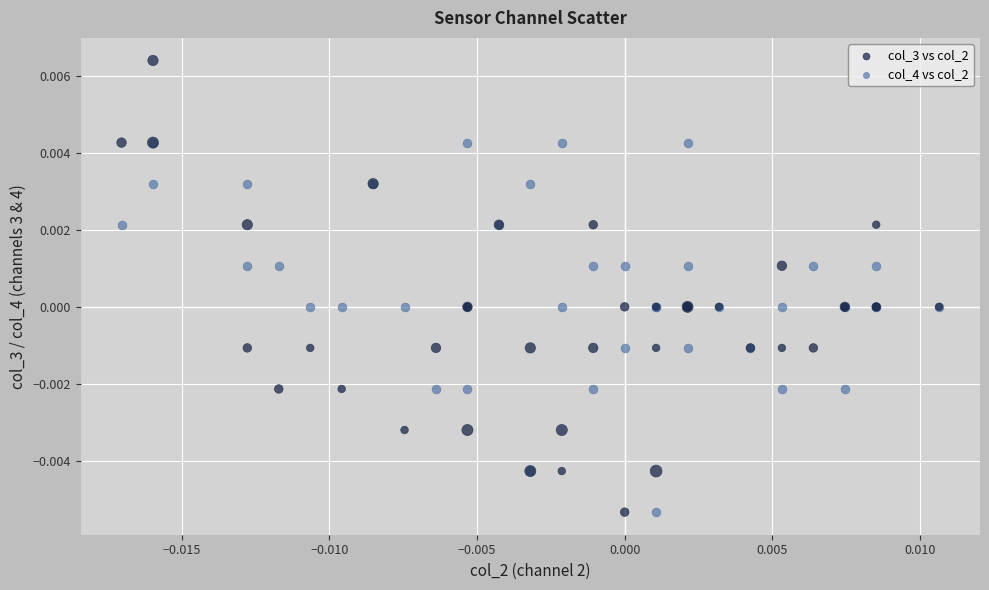

What are all the series names shown in the legend?

col_3 vs col_2, col_4 vs col_2